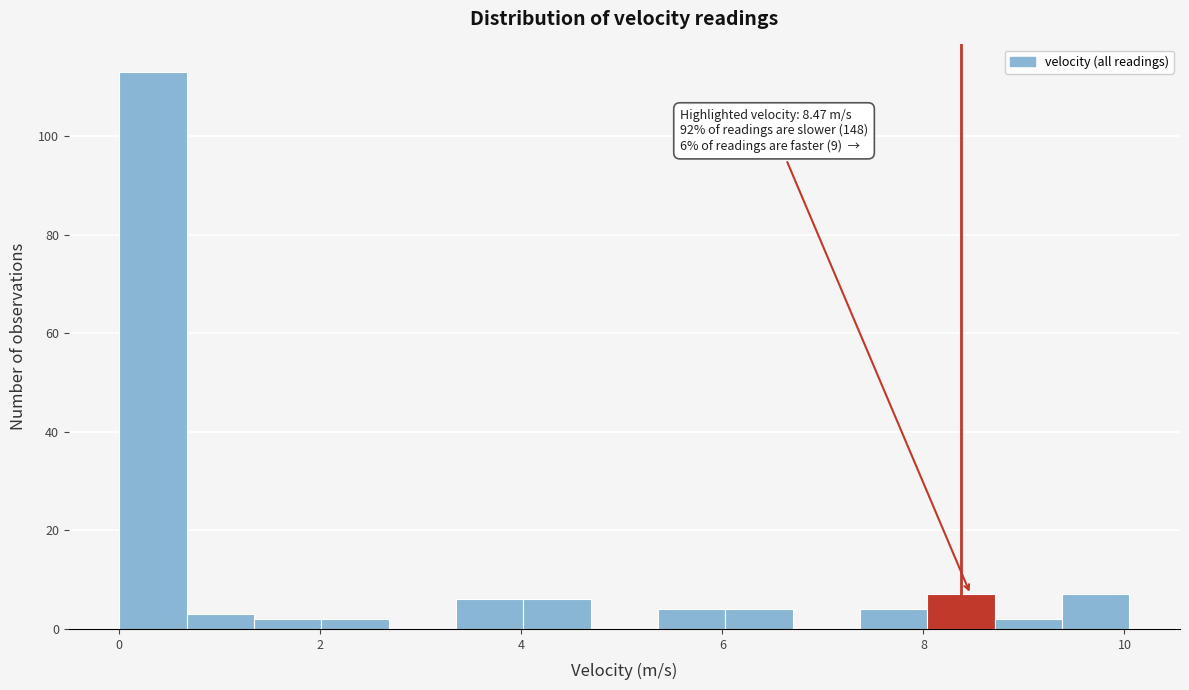

Around what value on the x-axis is the tallest bar? Give the approximate position of its centre, as read against the axis.

0.4